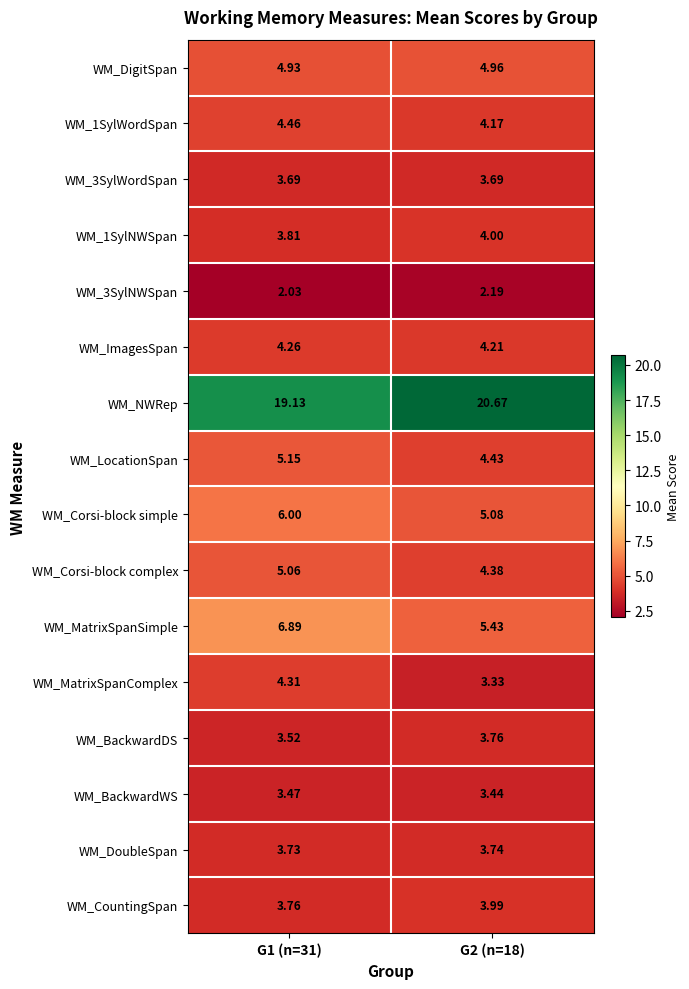

Which series has the widest spread of values?

WM_NWRep